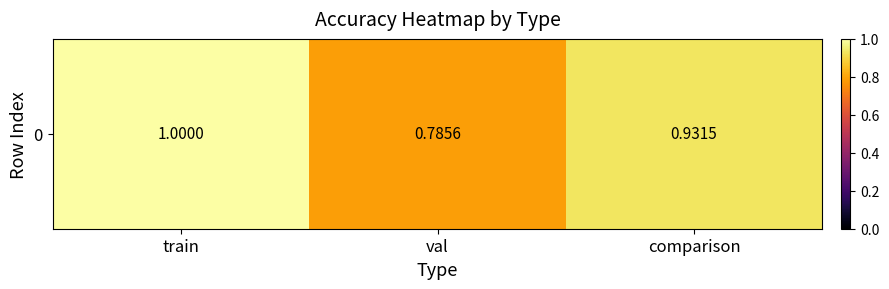

What is the approximate value at comparison?

0.9